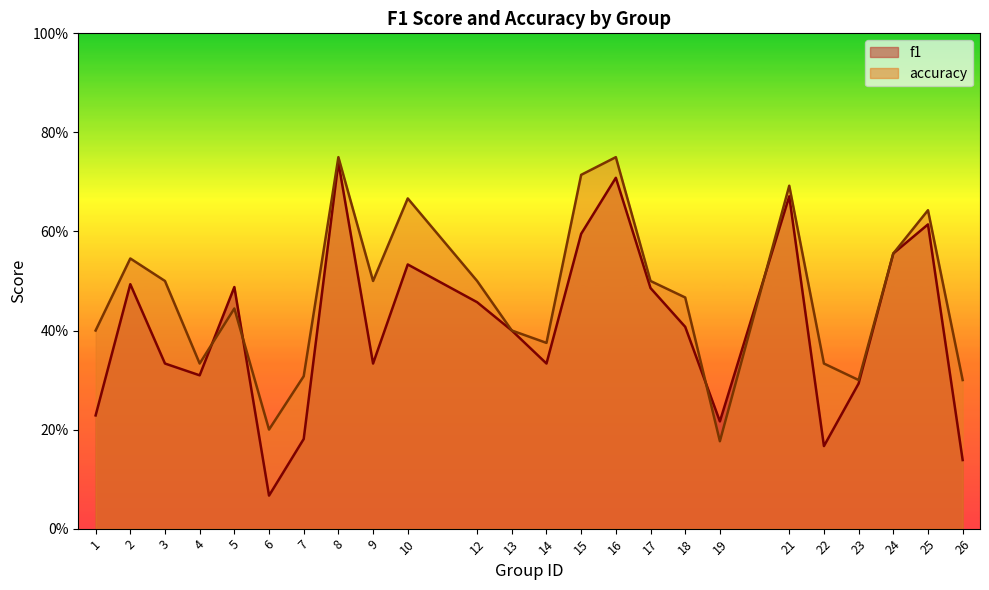

How many lines are shown in the chart?

2